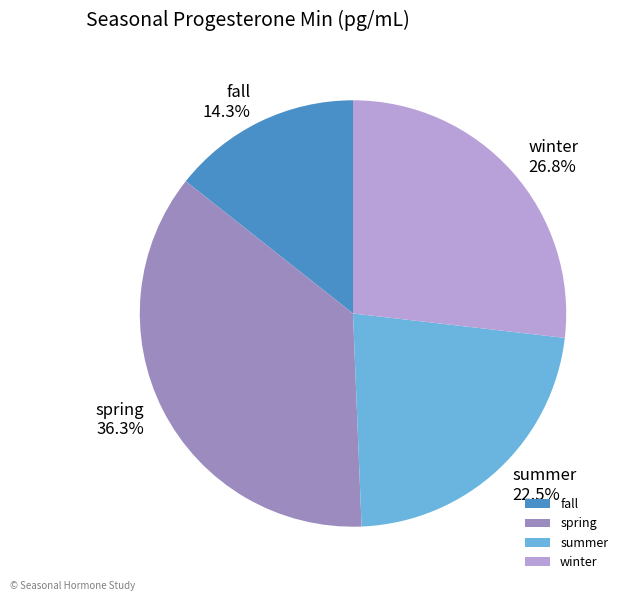

To the nearest percent, what portion does fall represent?

14%